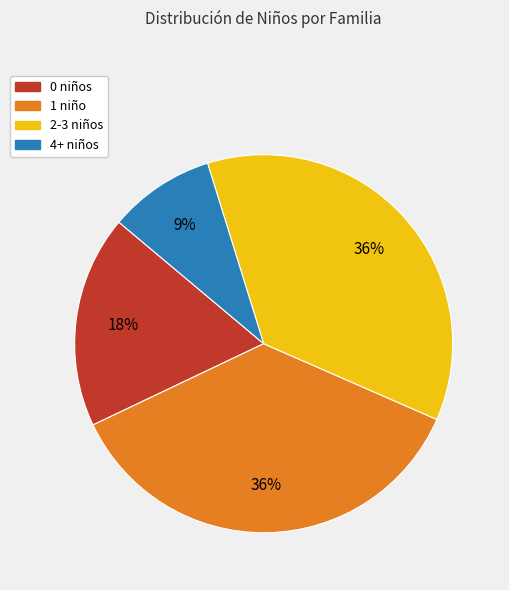

To the nearest percent, what portion does 1 niño represent?

36%